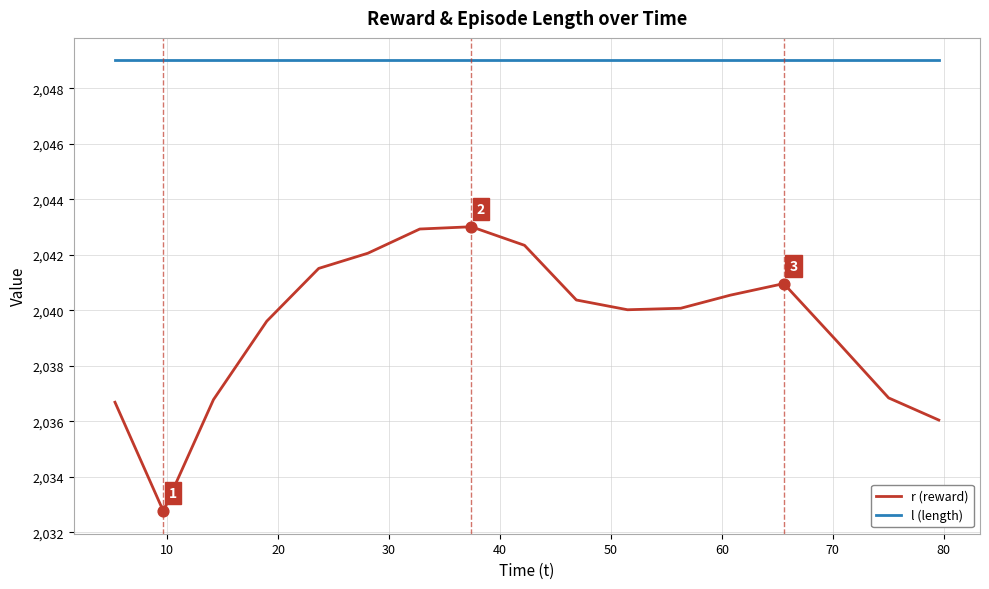

At how many categories does at least one series exceed 2041?

17